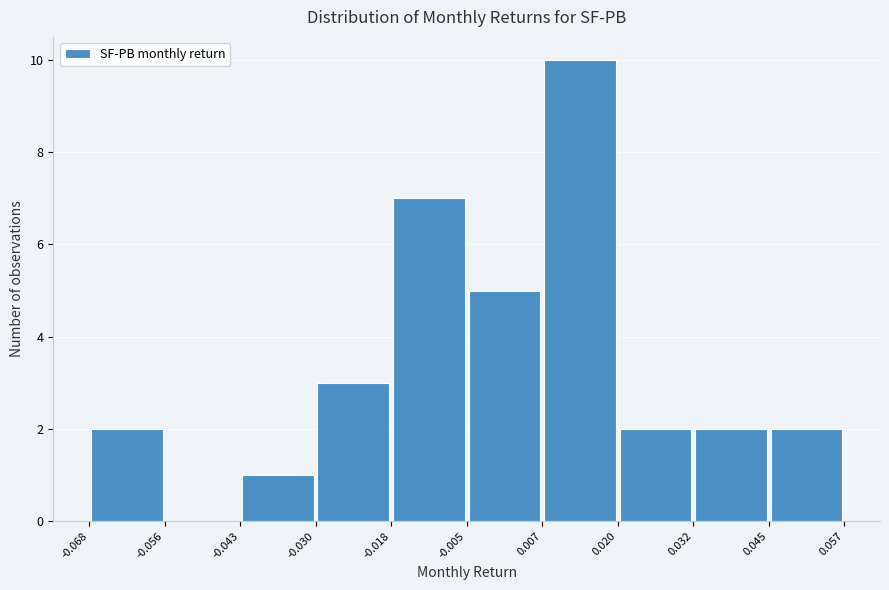

How tall is the bar that spans 0.007 to 0.020 on the x-axis? The values are not printed on the chart, so give them approximately, as read against the axis.

10